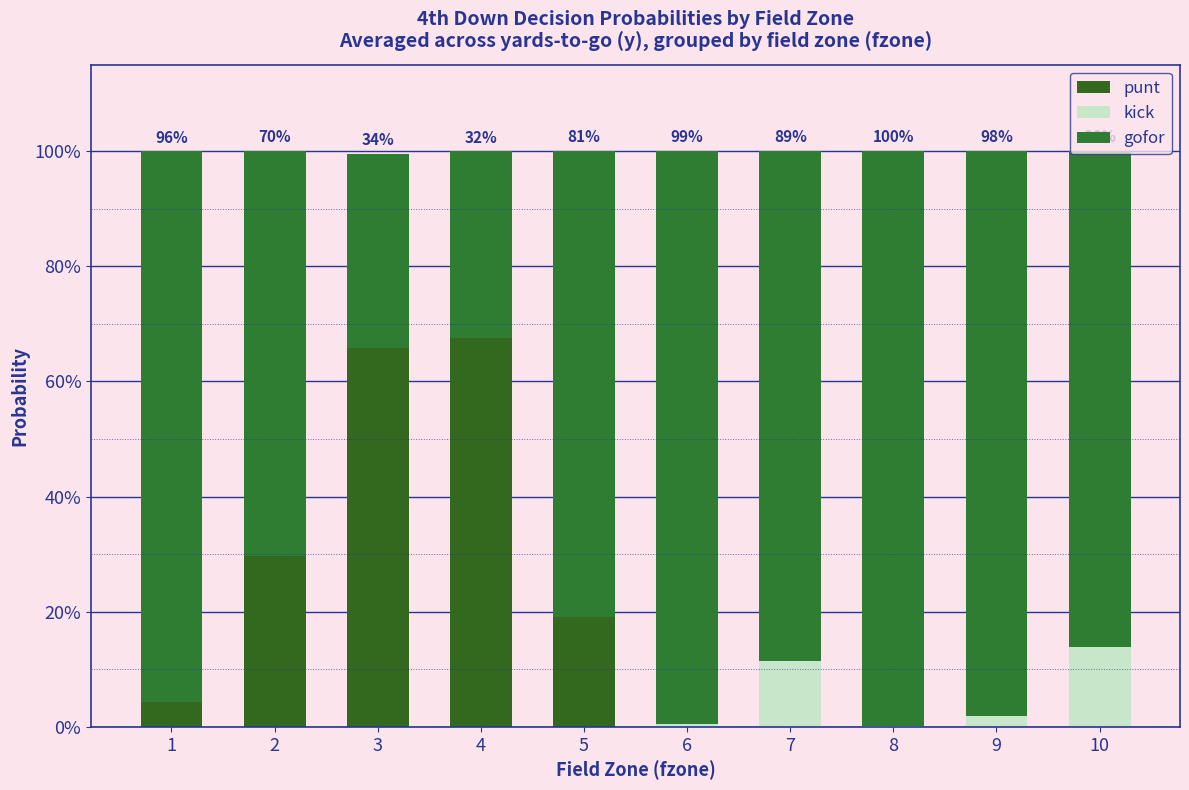

Are the bars horizontal?

No